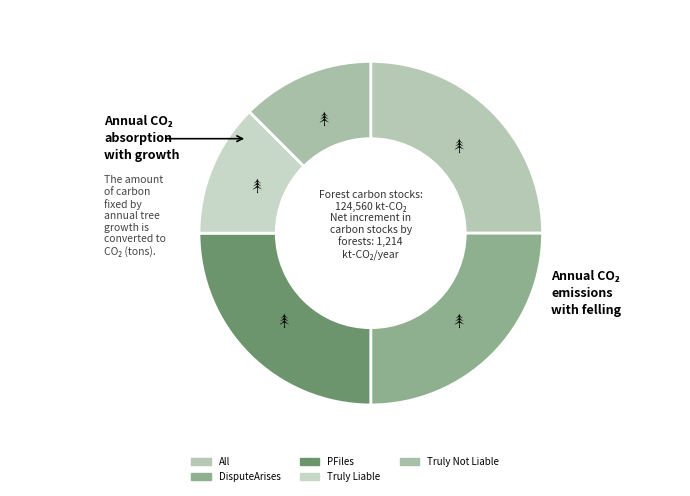

True or false: Truly Liable accounts for 12% of the total.

True